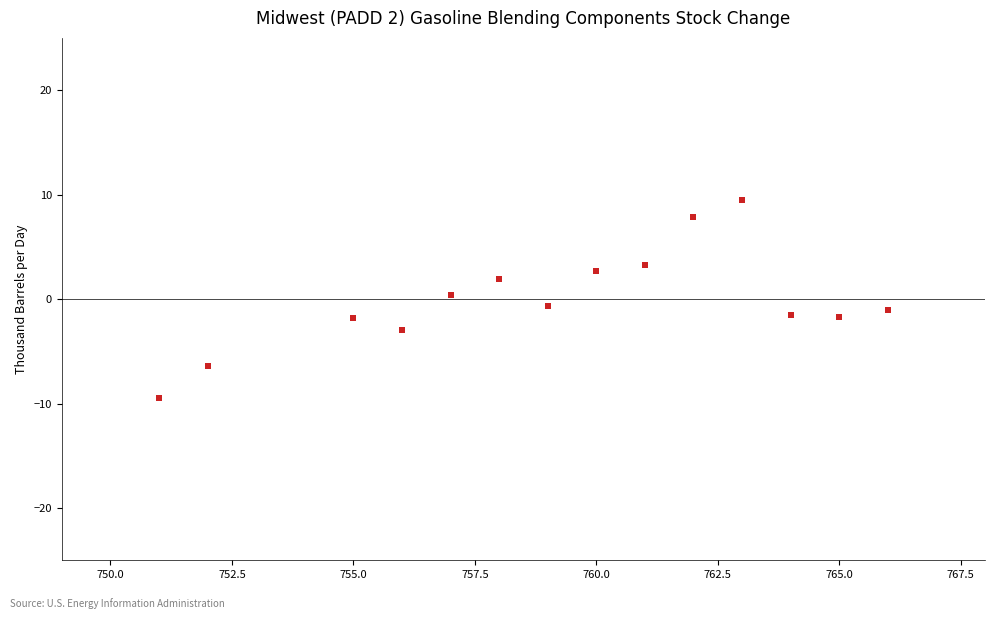

What is the range of X values (max minus min)?

15.0